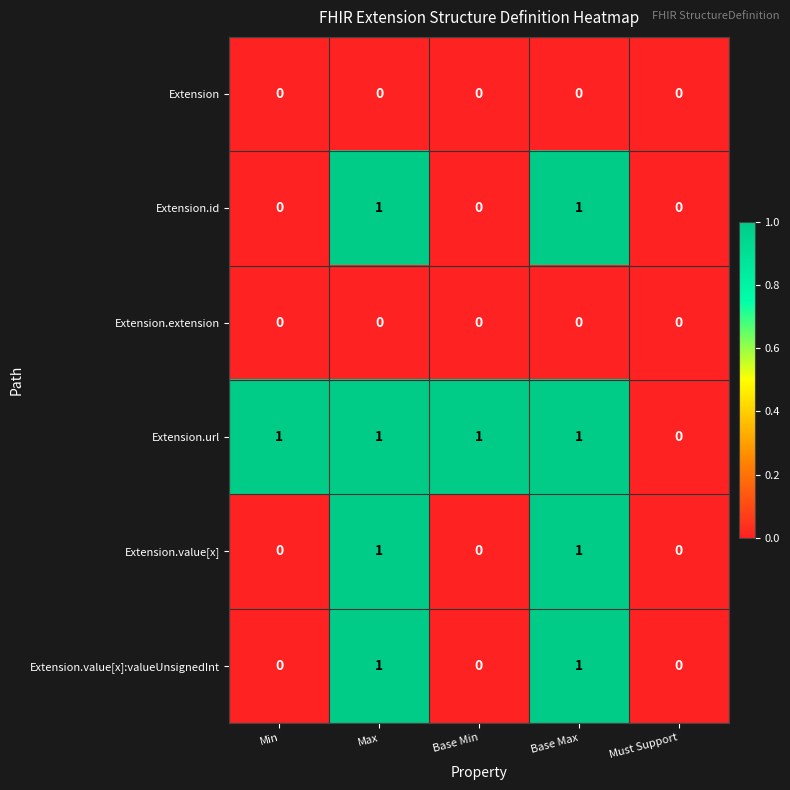

Is it true that Extension.value[x]:valueUnsignedInt equals 0 at Min?

True